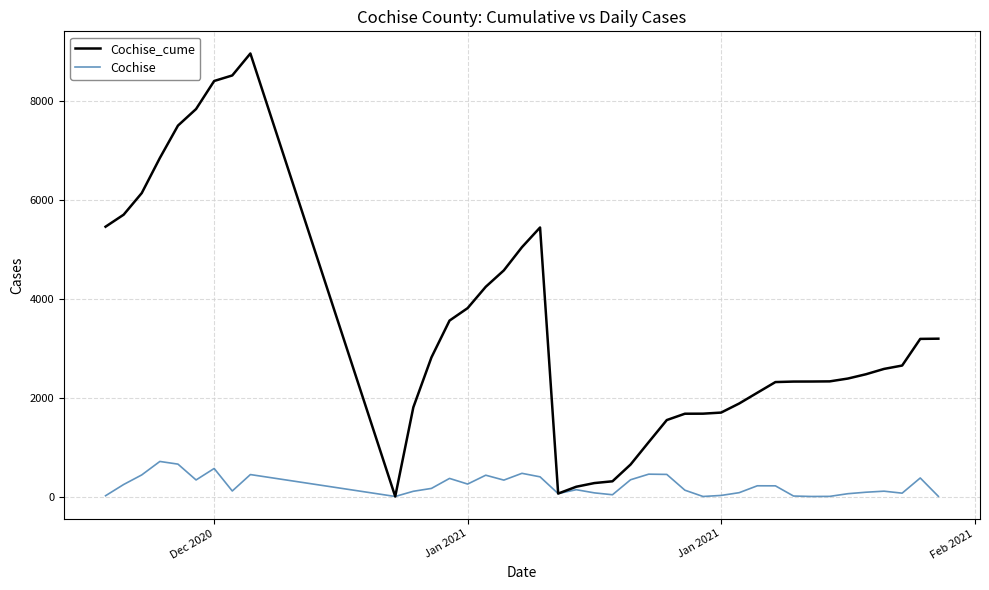

Which series has the largest range (max minus min)?

Cochise_cume